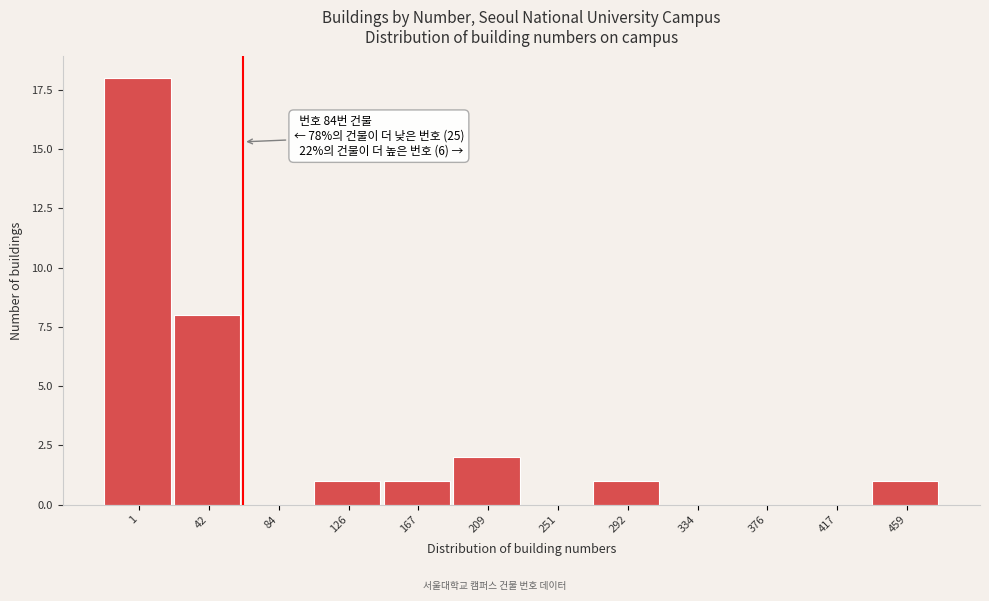

Reading left to right, list all the values displayed in this chart.

1=18	42=8	84=0	126=1	167=1	209=2	251=0	292=1	334=0	376=0	417=0	459=1